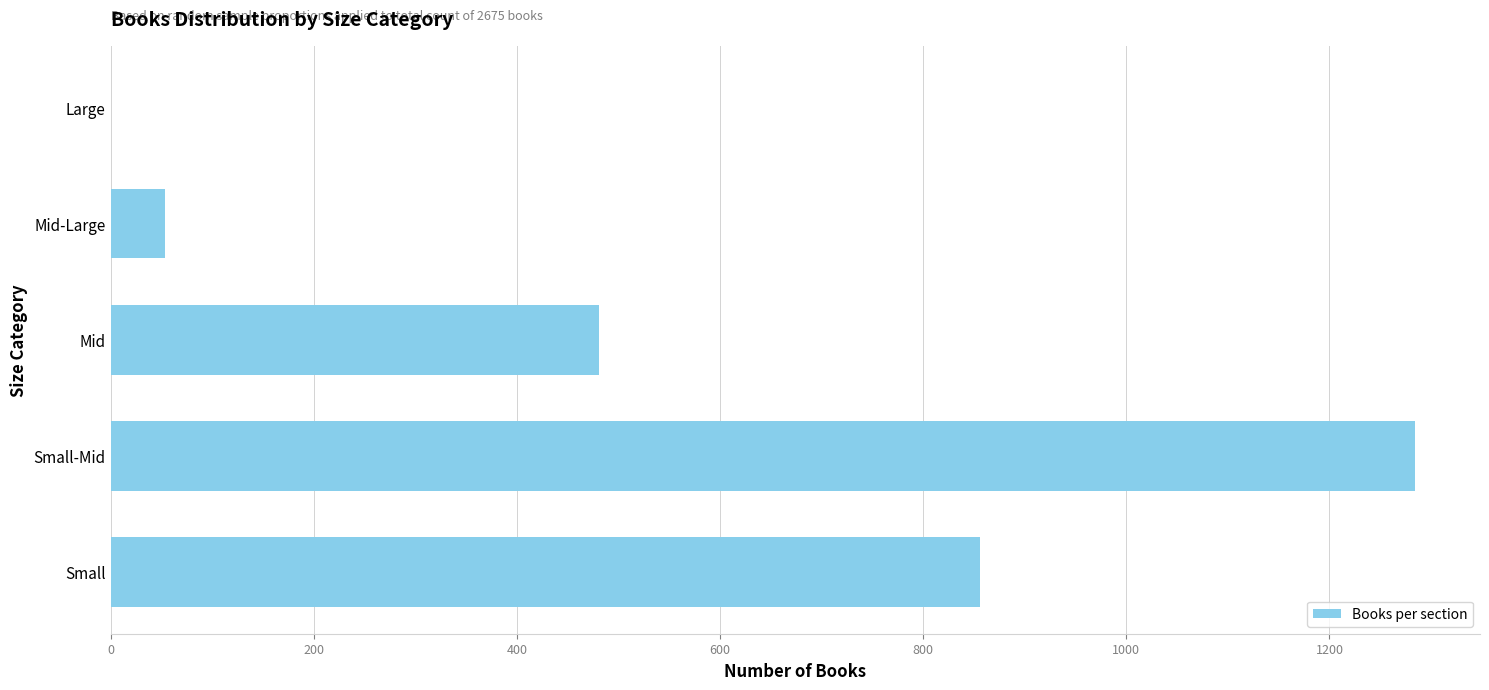

What value does the data have at Small-Mid?

1284